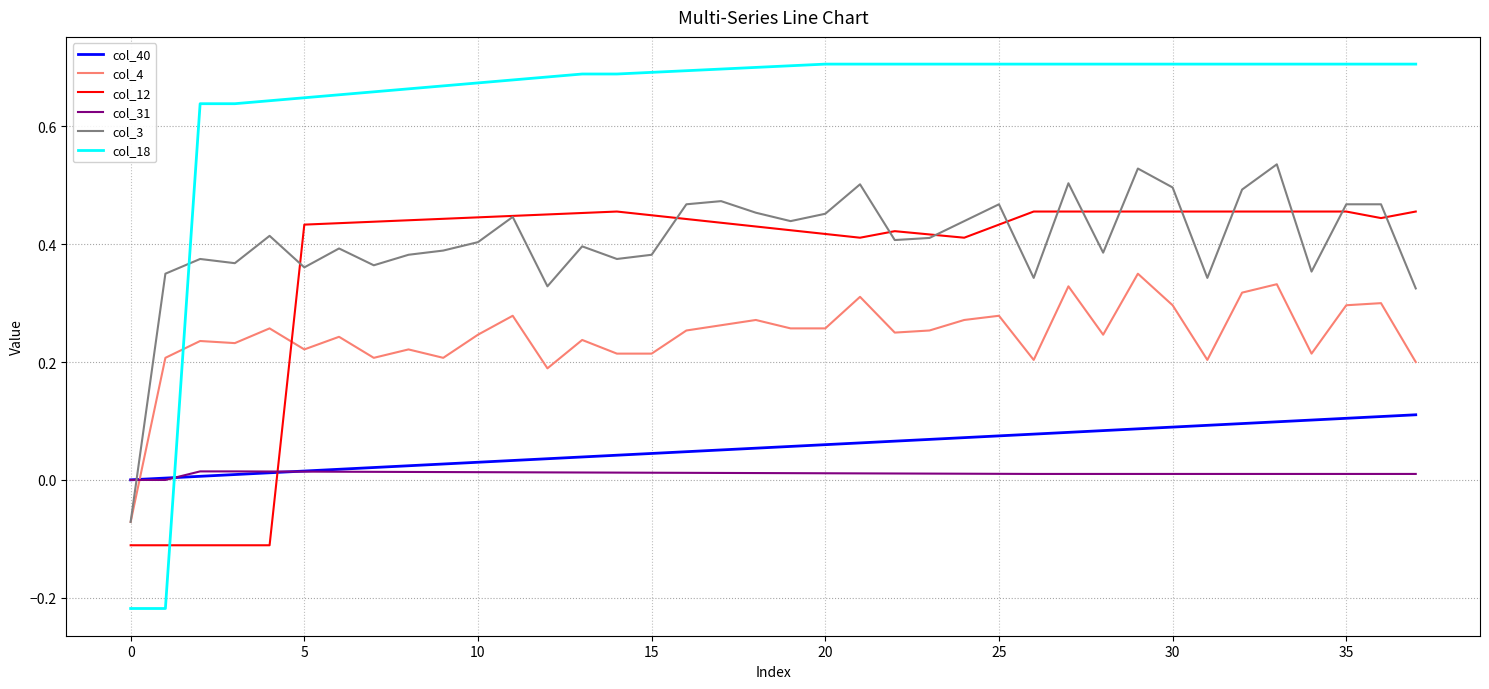

How many times do col_3 and col_31 cross each other?

1